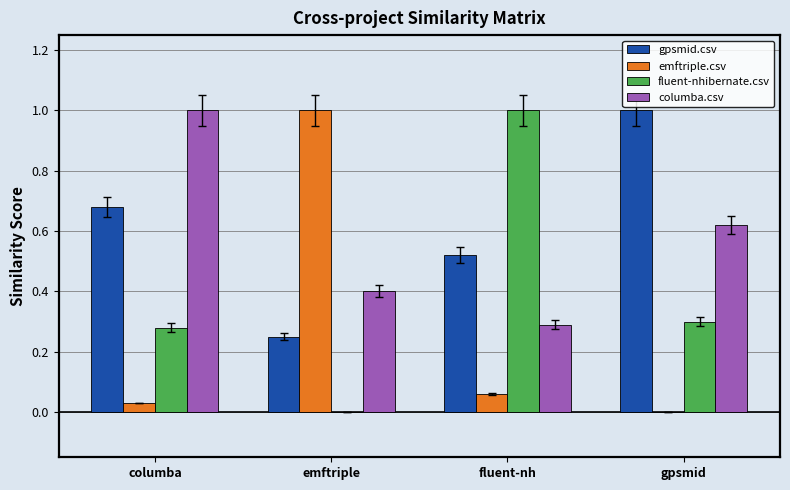

What is the maximum value for fluent-nhibernate.csv?

1.0